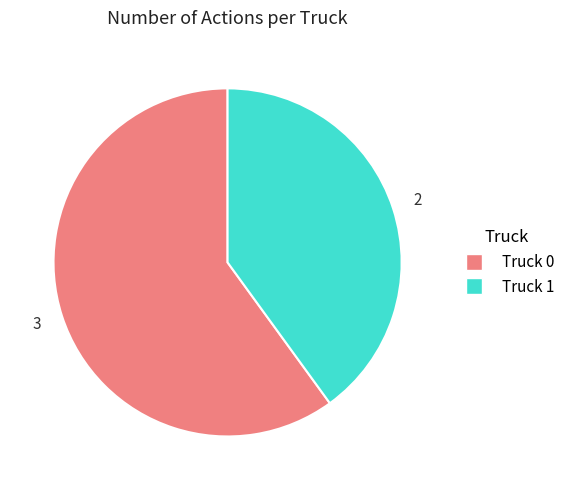

Do Truck 0 and Truck 1 together represent more than half of the pie?

Yes